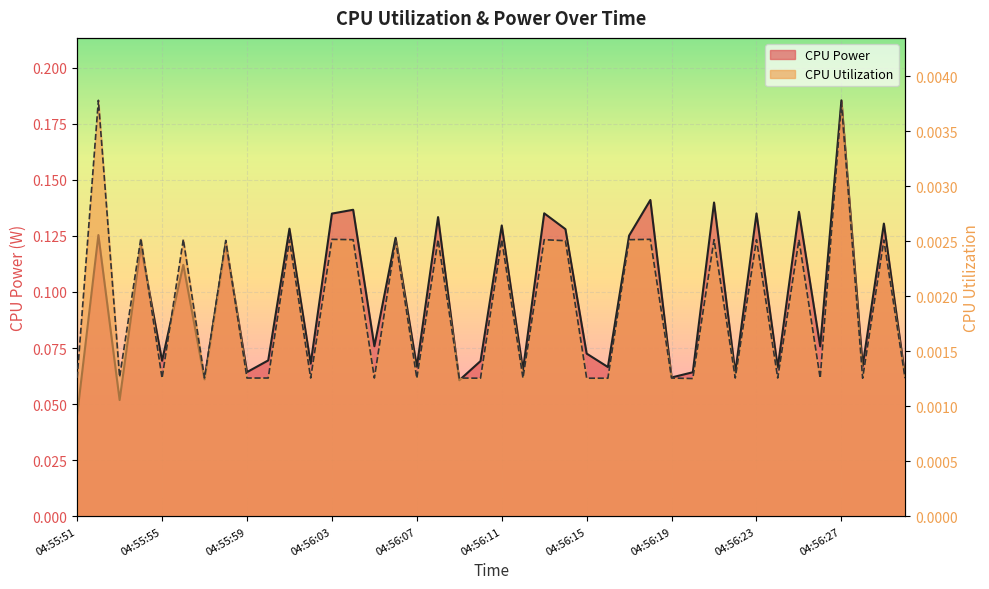

Which series changed the most between 04:56:00 and 04:56:16?

CPU Power